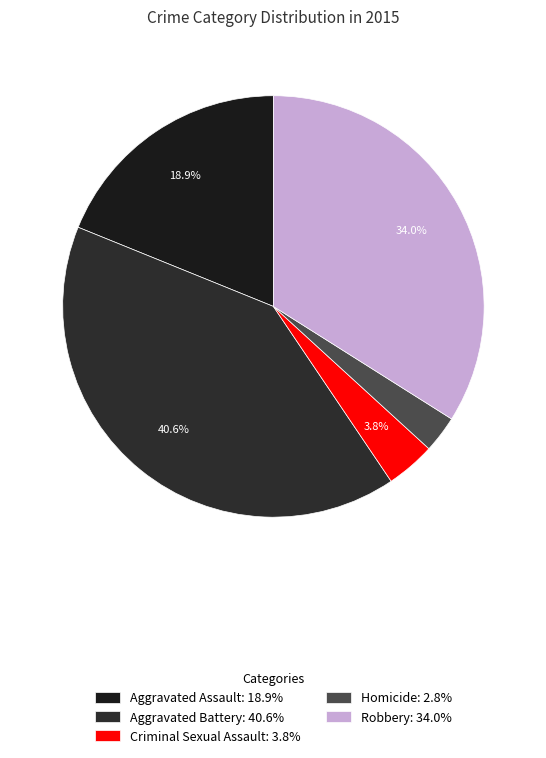

What is the ratio of the value at Aggravated Assault to the value at Aggravated Battery?

0.5